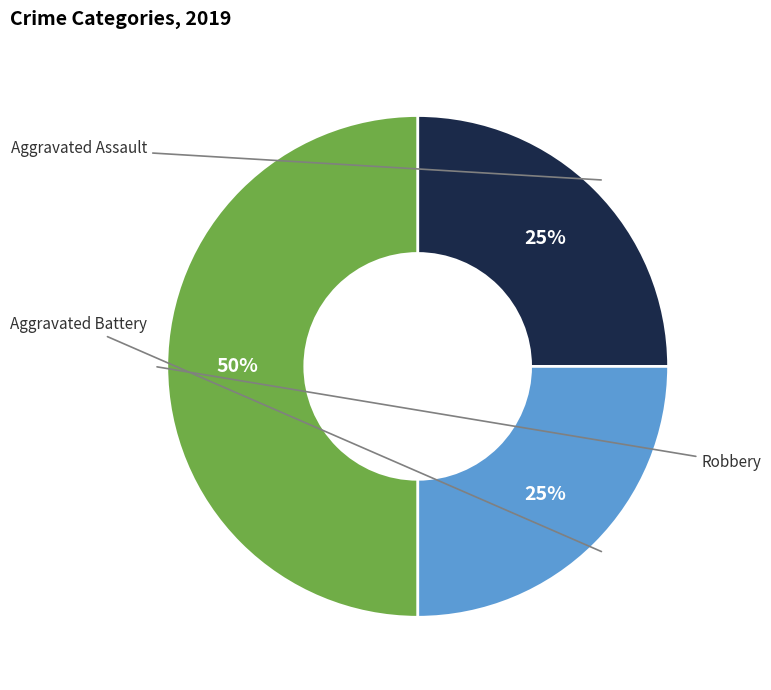

To the nearest percent, what is the difference between the largest and smallest slice percentages?

25%